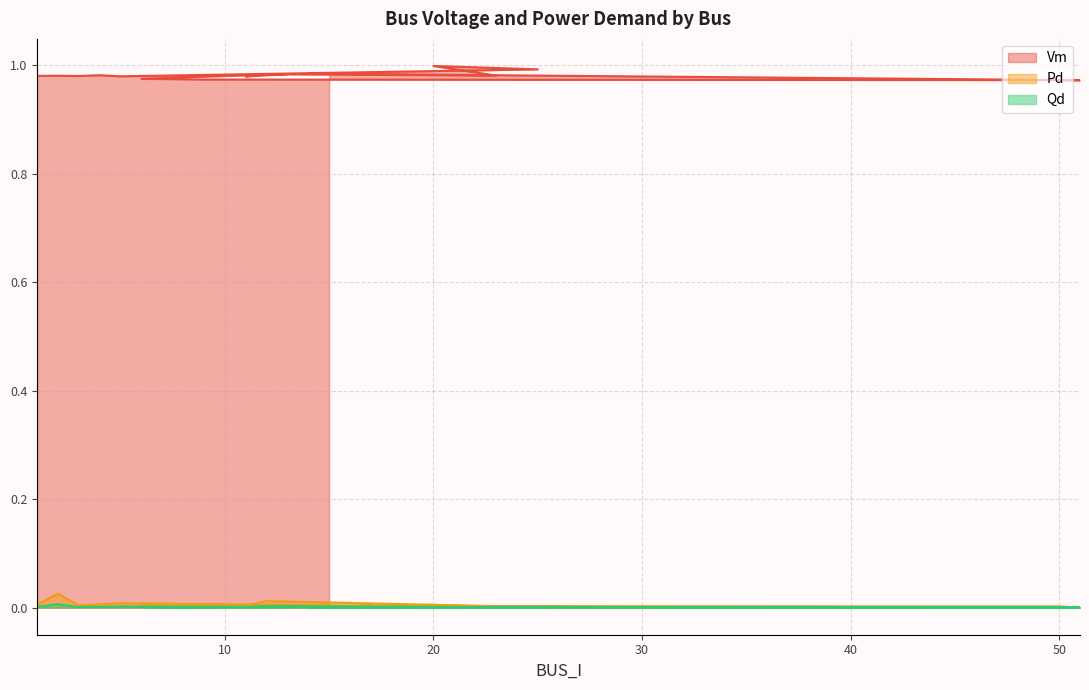

What are all the series names shown in the legend?

Vm, Pd, Qd